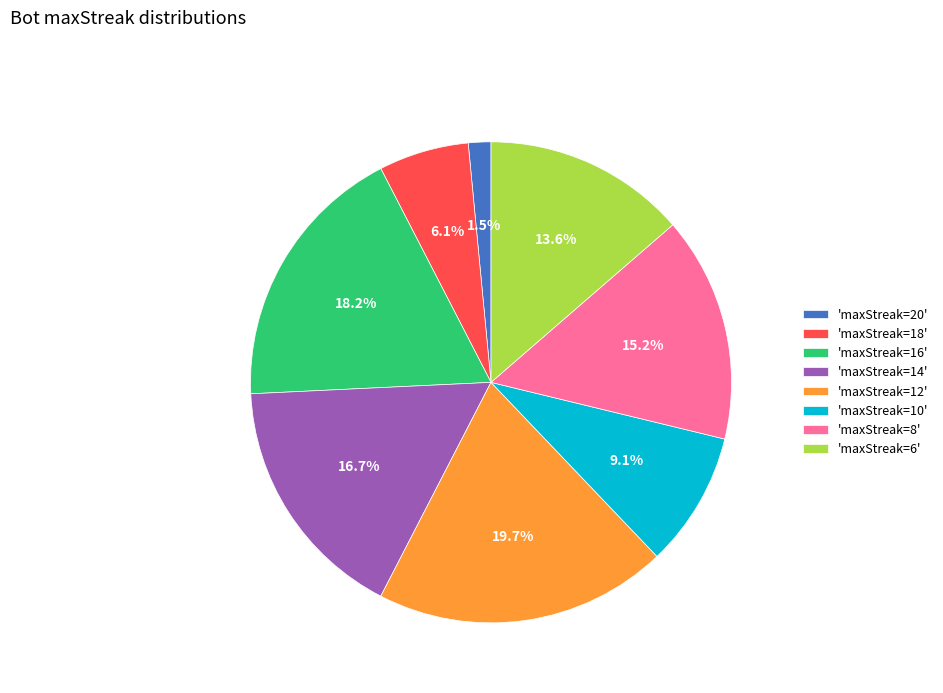

Which slice is the smallest?

'maxStreak=20'